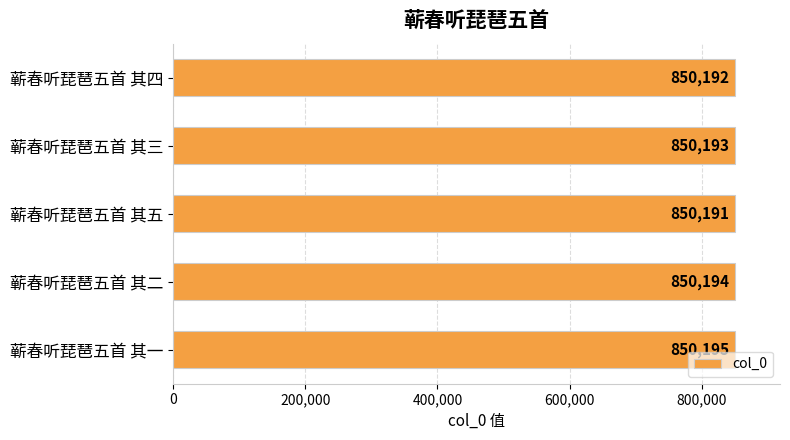

What is the ratio of the value at 蕲春听琵琶五首 其一 to the value at 蕲春听琵琶五首 其三?

1.0